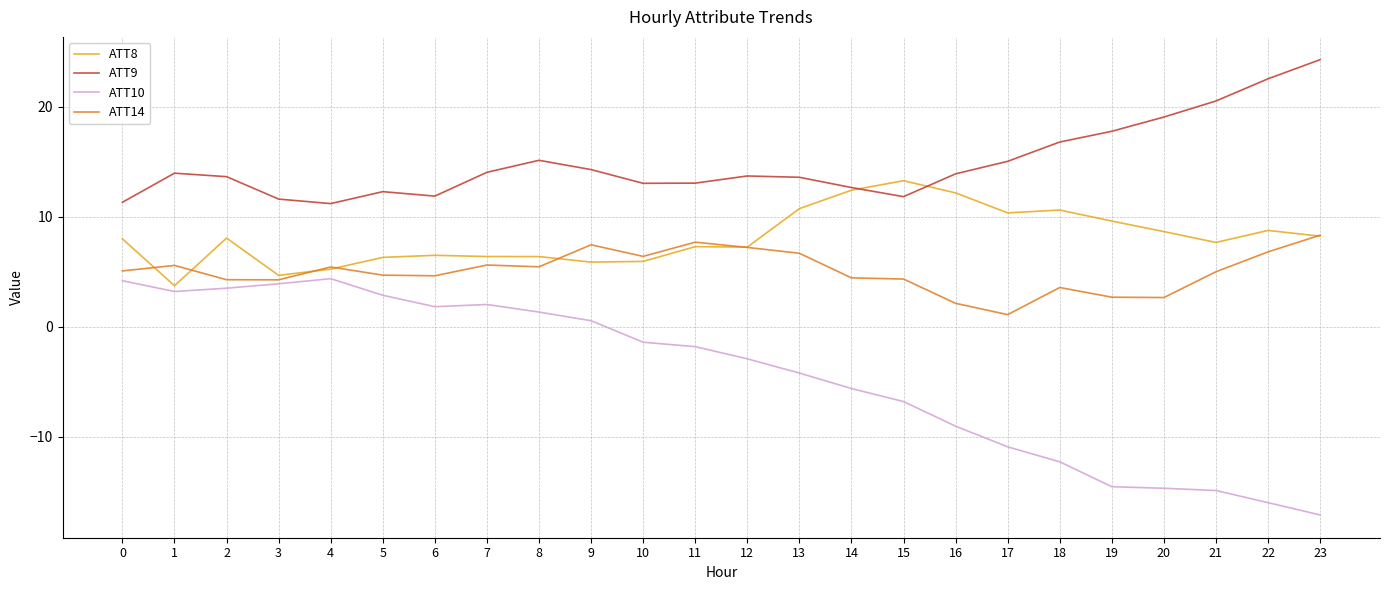

At which category does ATT8 reach its first local valley?

1